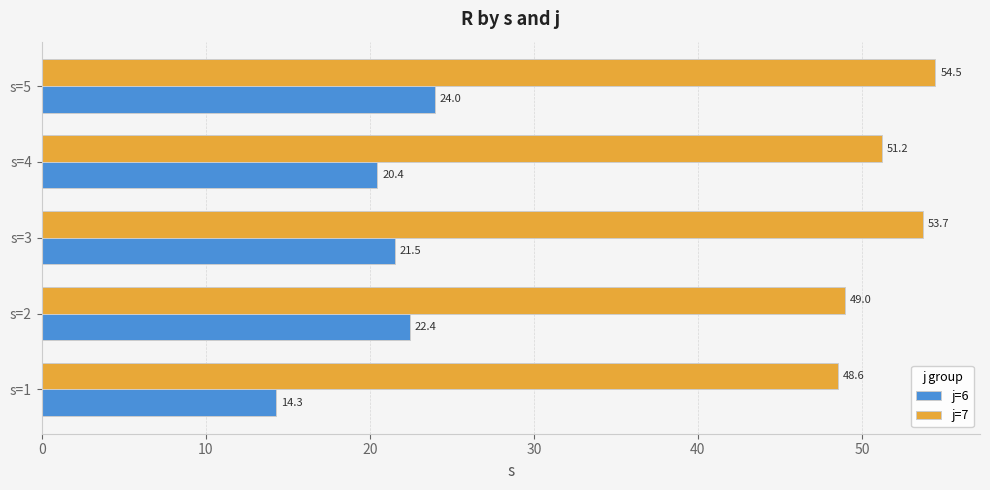

What is the smallest value displayed?

14.3